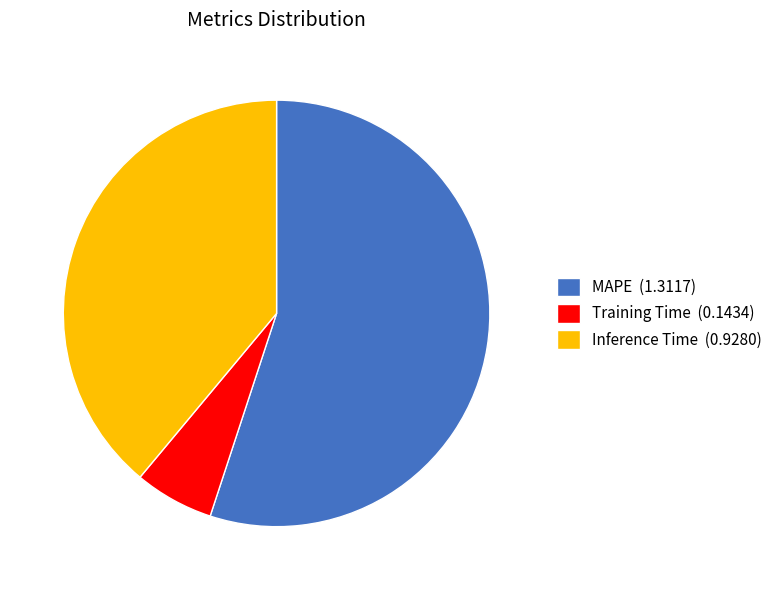

Does any single category account for the majority?

Yes